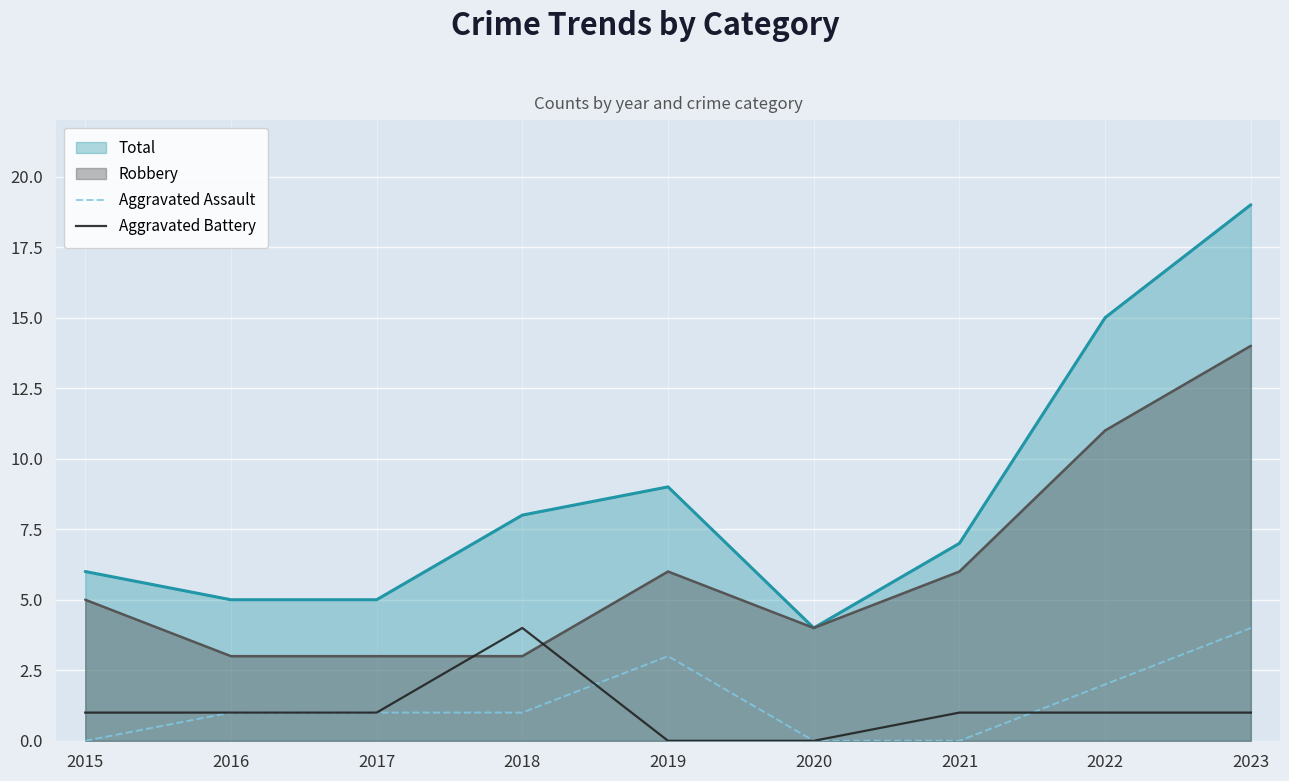

What are all the series names shown in the legend?

Total, Robbery, Aggravated Assault, Aggravated Battery